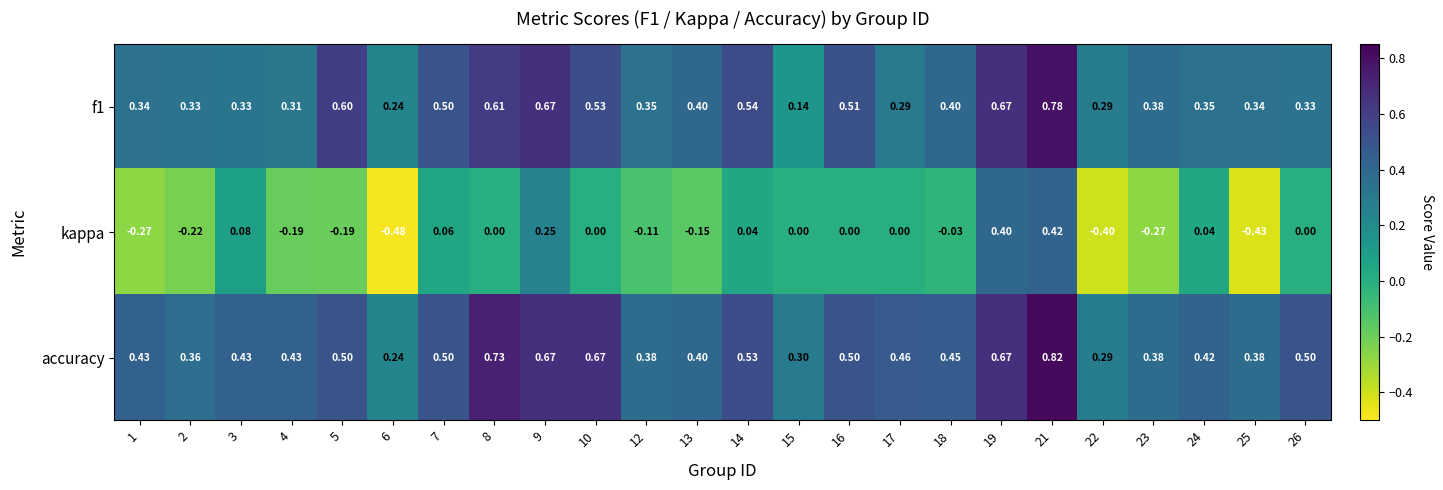

Which series changed the most between 1 and 6?

kappa